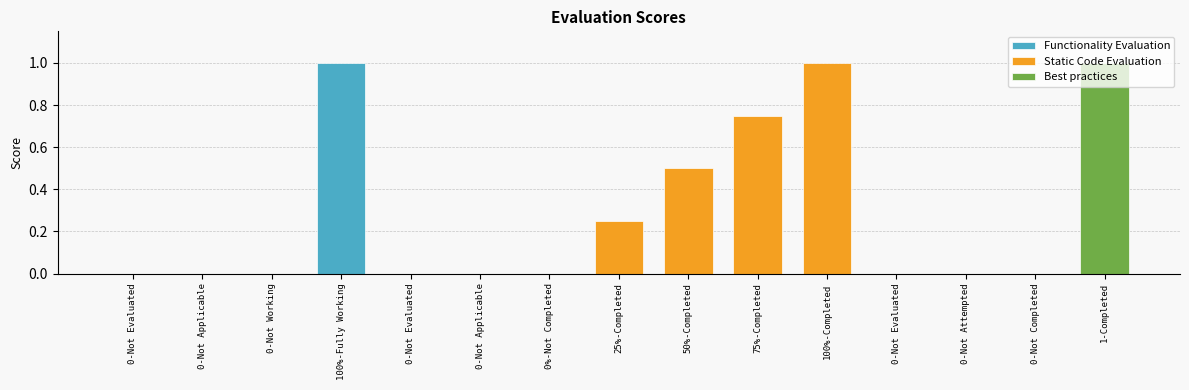

Reading left to right, transcribe all the data shown in this chart.

0-Not Evaluated=0.0	0-Not Applicable=0.0	0-Not Working=0.0	100%-Fully Working=1.0	0-Not Evaluated=0.0	0-Not Applicable=0.0	0%-Not Completed=0.0	25%-Completed=0.2	50%-Completed=0.5	75%-Completed=0.8	100%-Completed=1.0	0-Not Evaluated=0.0	0-Not Attempted=0.0	0-Not Completed=0.0	1-Completed=1.0